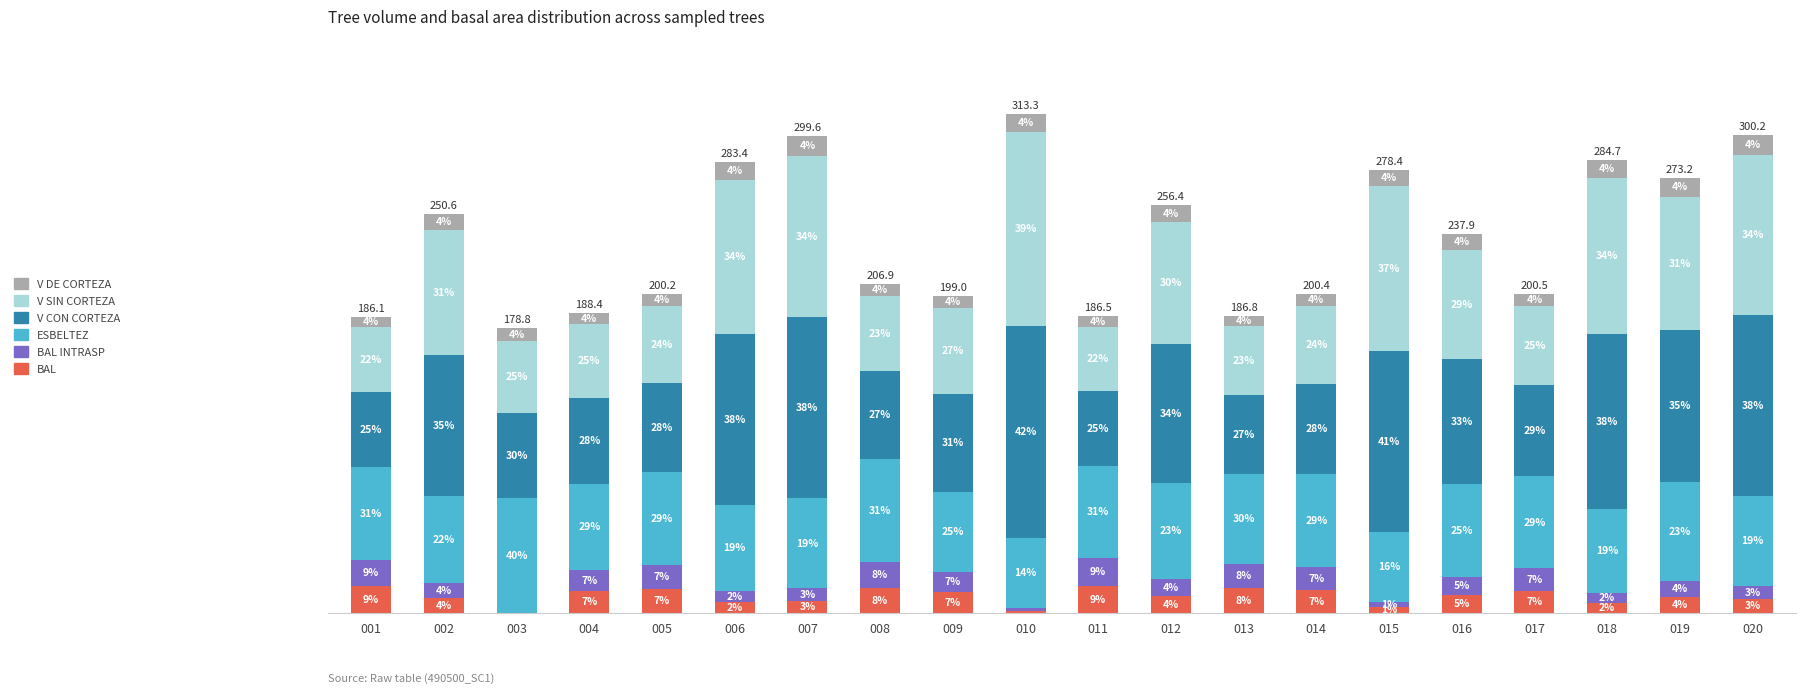

The value of bal at 010 is 0.6. True or false?

False